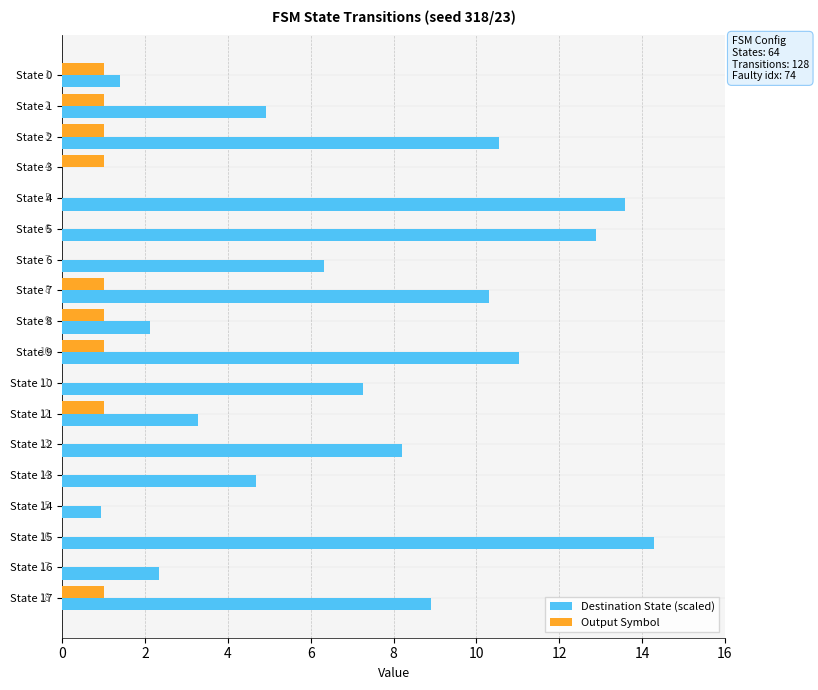

What are all the series names shown in the legend?

Destination State (scaled), Output Symbol